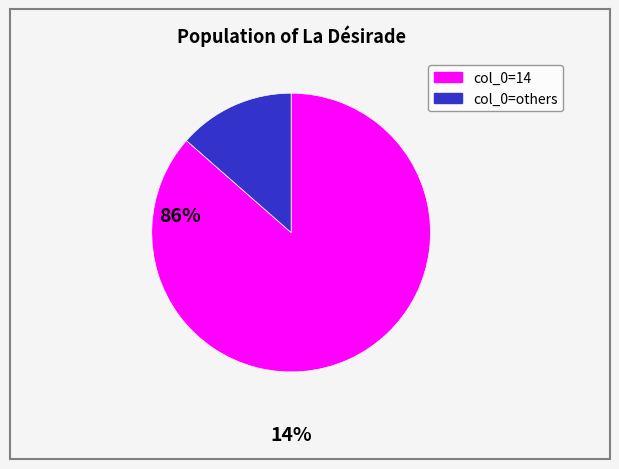

How many segments does this pie chart have?

2